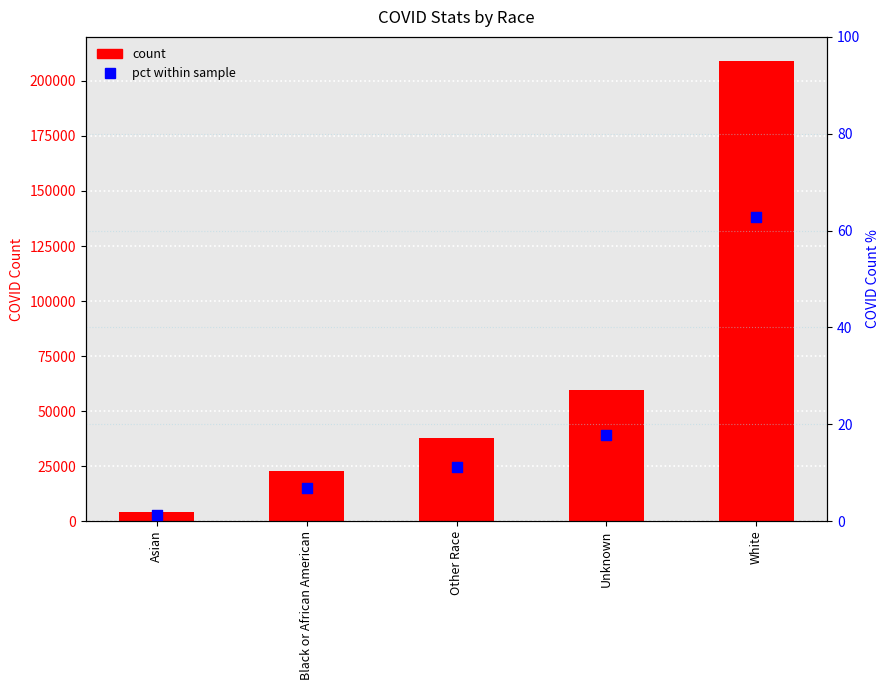

Which series contains the lowest Y value?

percentile / pct within sample